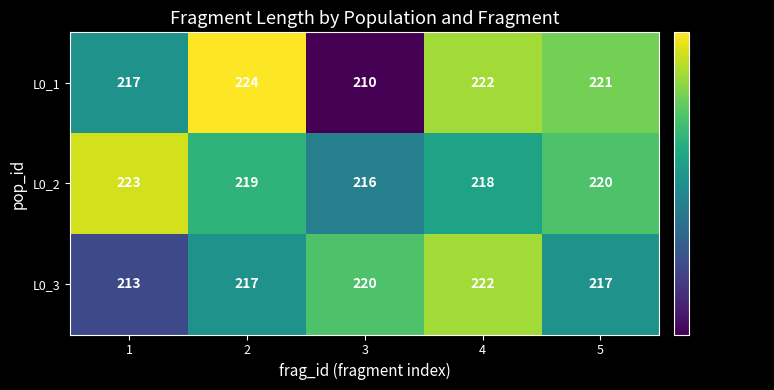

At which label does L0_1 reach its minimum?

3